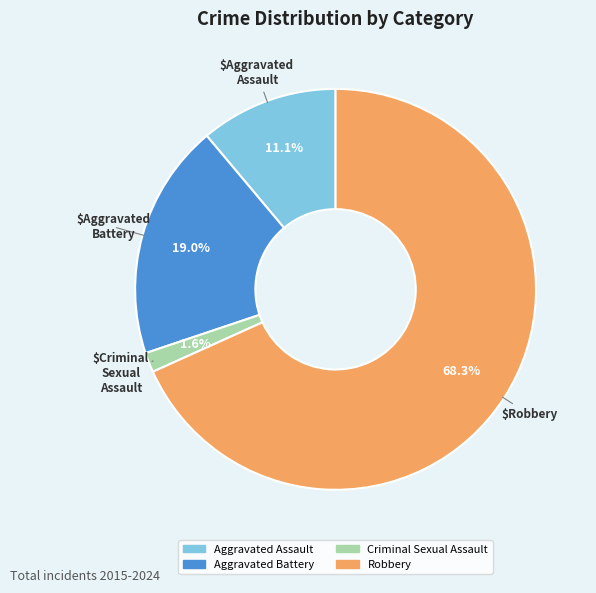

Which category has the biggest portion of the pie?

Robbery